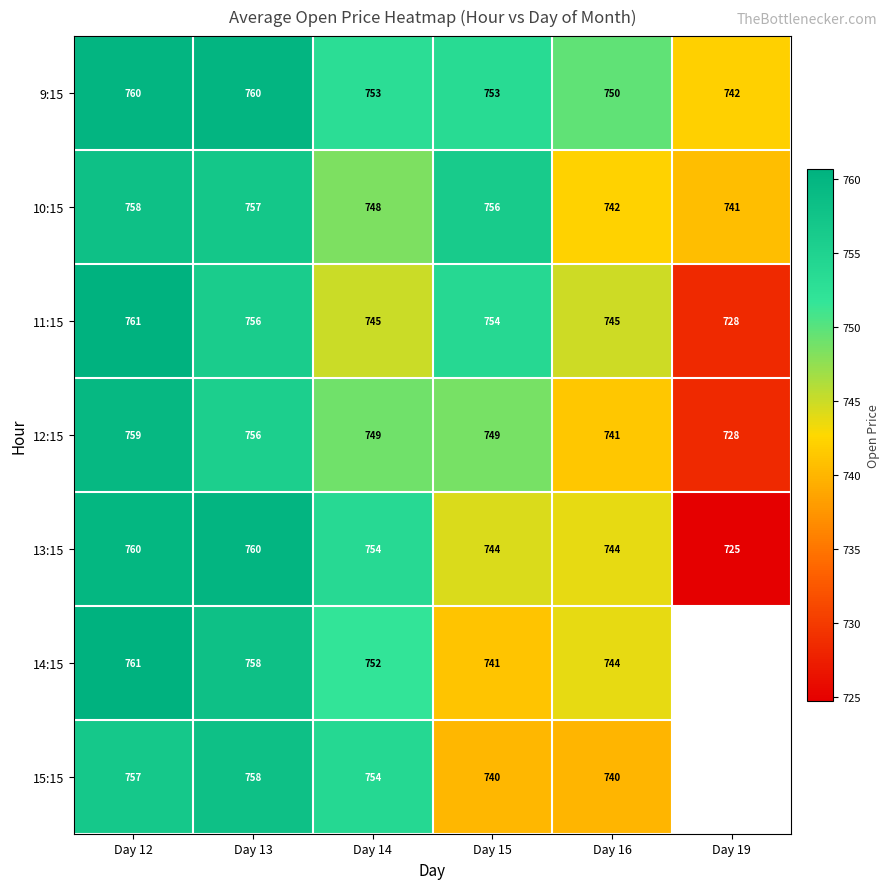

Between Day 15 and Day 16, which series saw the biggest shift?

10:15